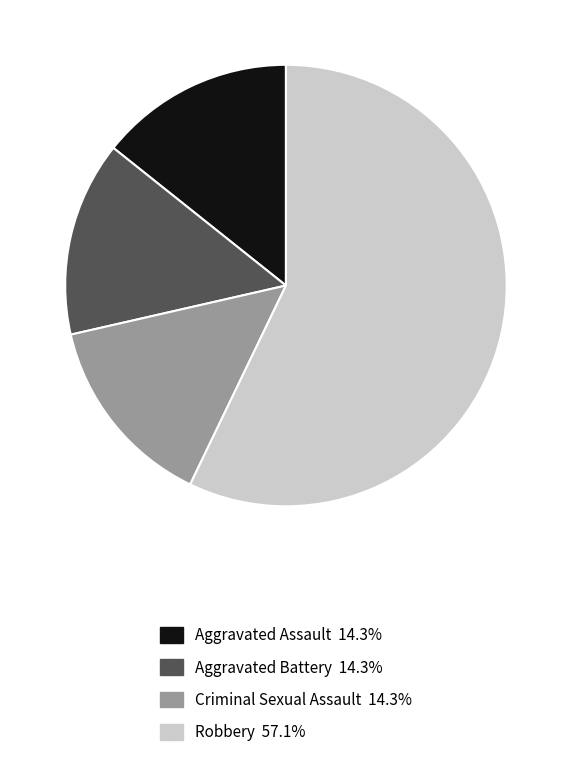

True or false: Criminal Sexual Assault accounts for 2% of the total.

False